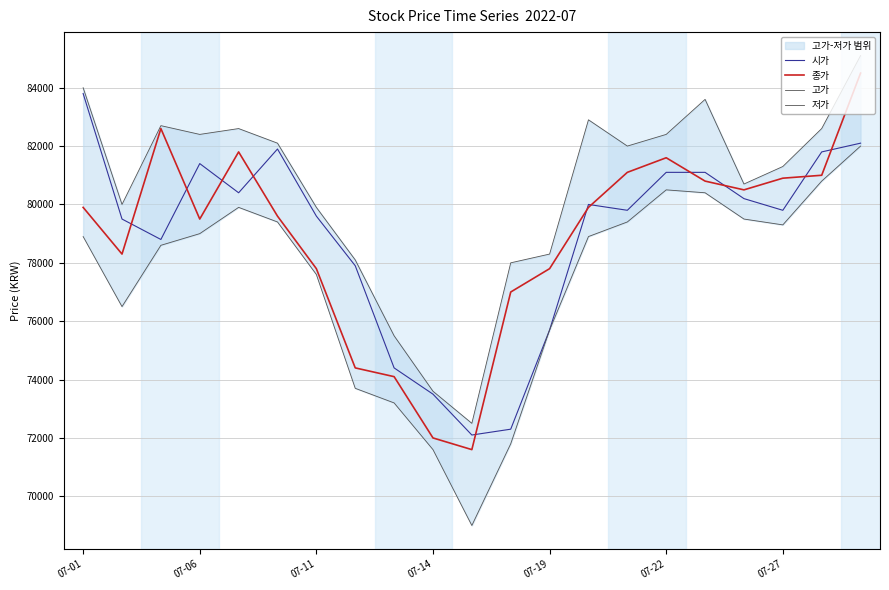

What value does the 종가 series have at 07-22, to the nearest 10?

81600